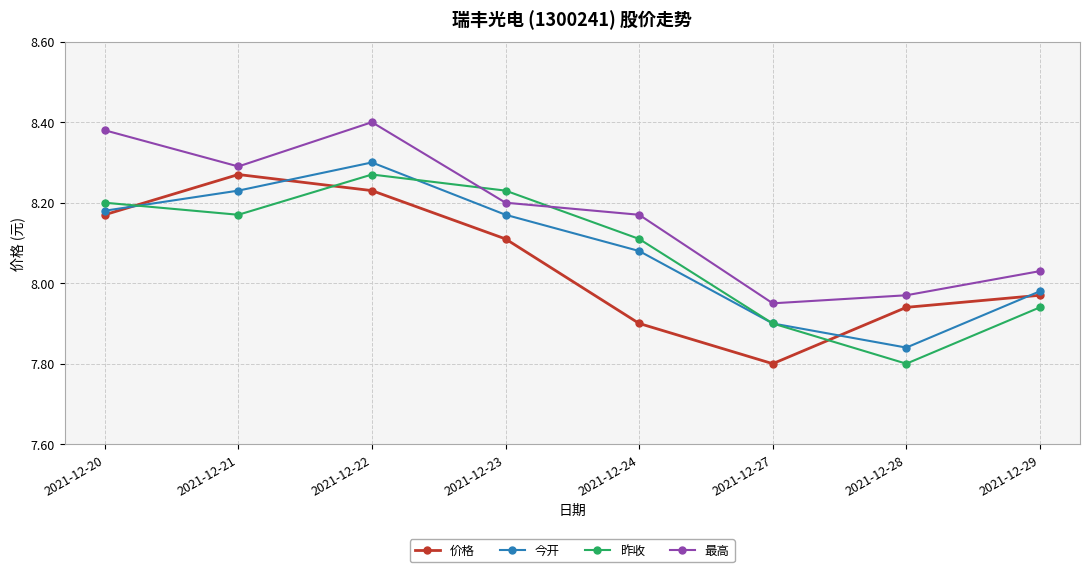

What is the difference between the highest and lowest values at 2021-12-24?

0.3